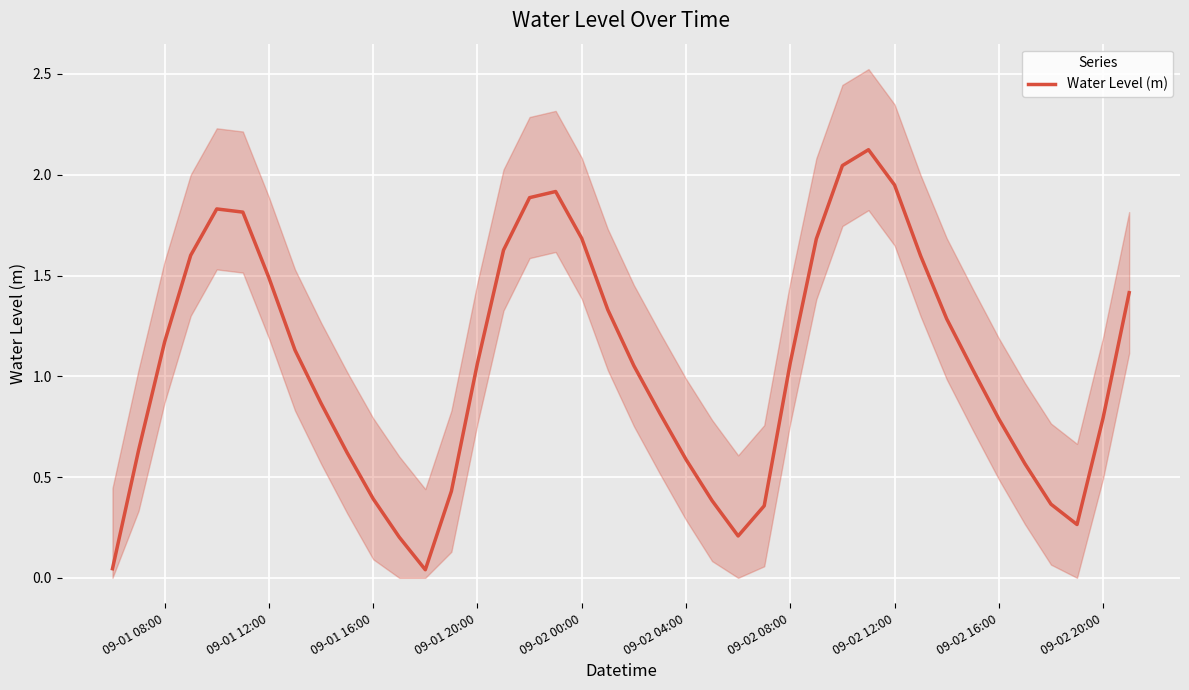

Is it true that Water Level (m) equals 1.2 at 09-02 20:00?

False